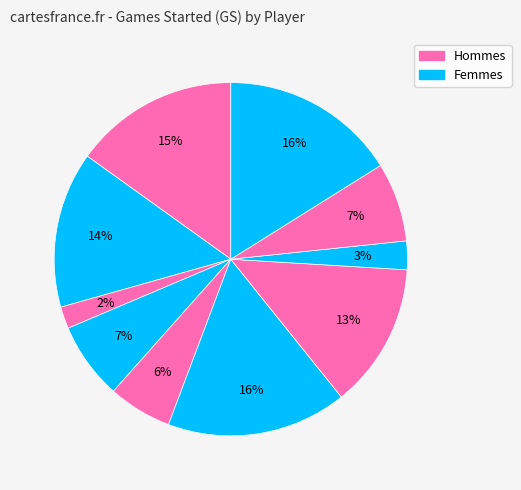

How many slices are in this pie chart?

10